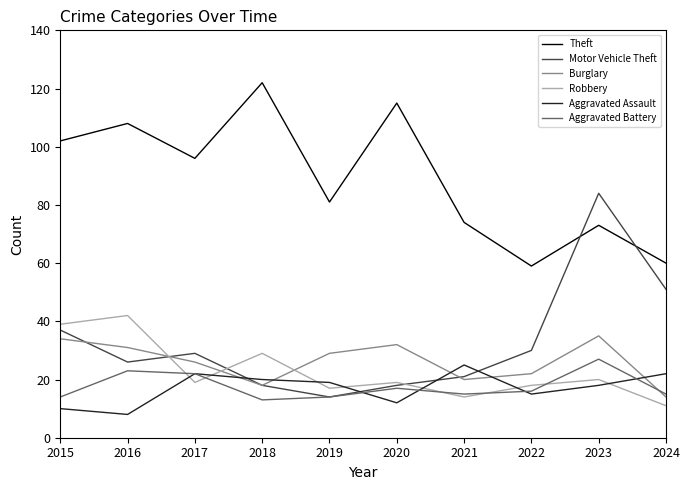

True or false: Aggravated Assault has a value of 17 at 2015.

False